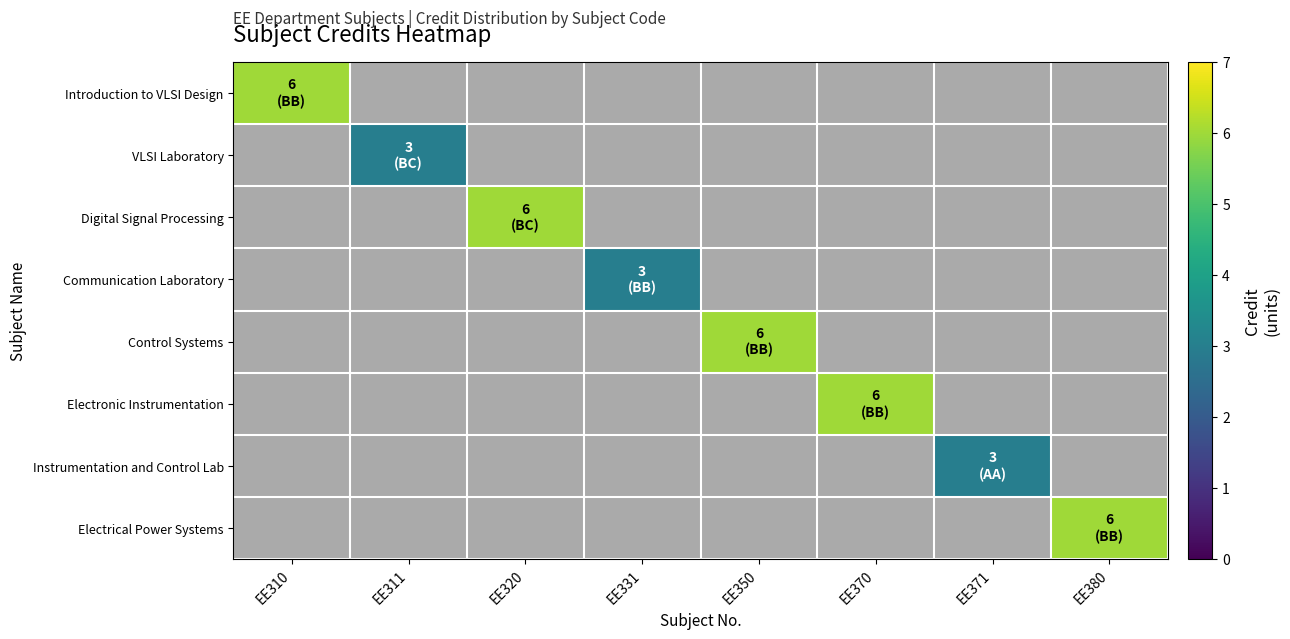

At which category does the chart reach its peak across all series?

EE310